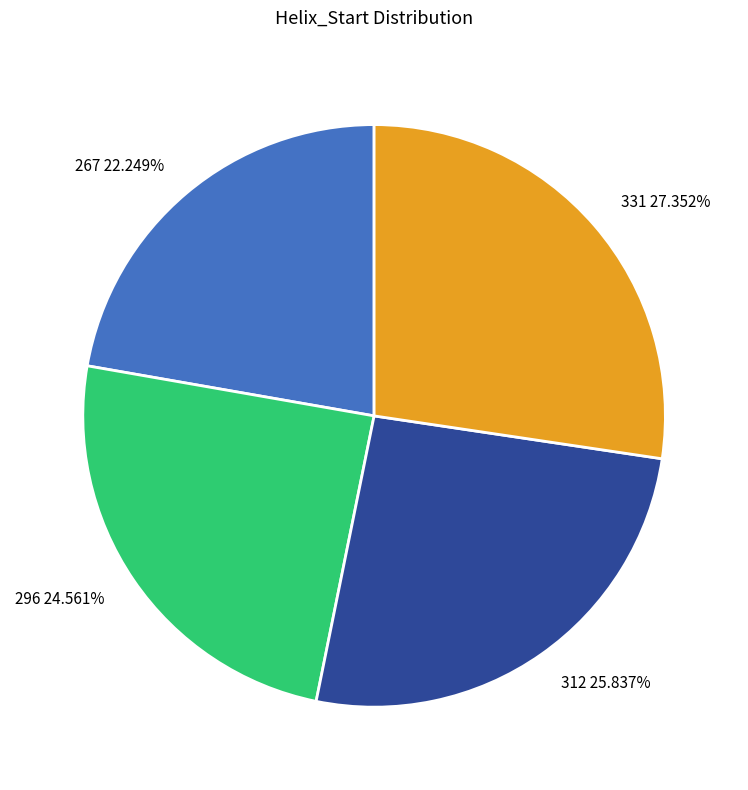

True or false: 312 accounts for 26% of the total.

True